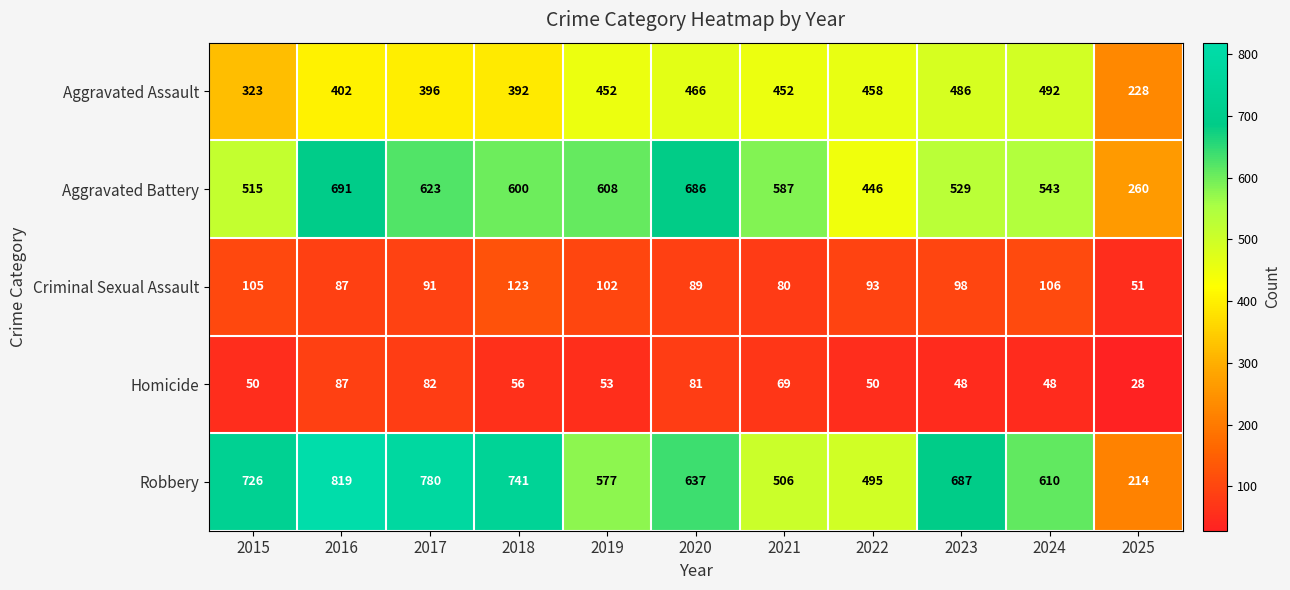

How many series are shown in this chart?

5